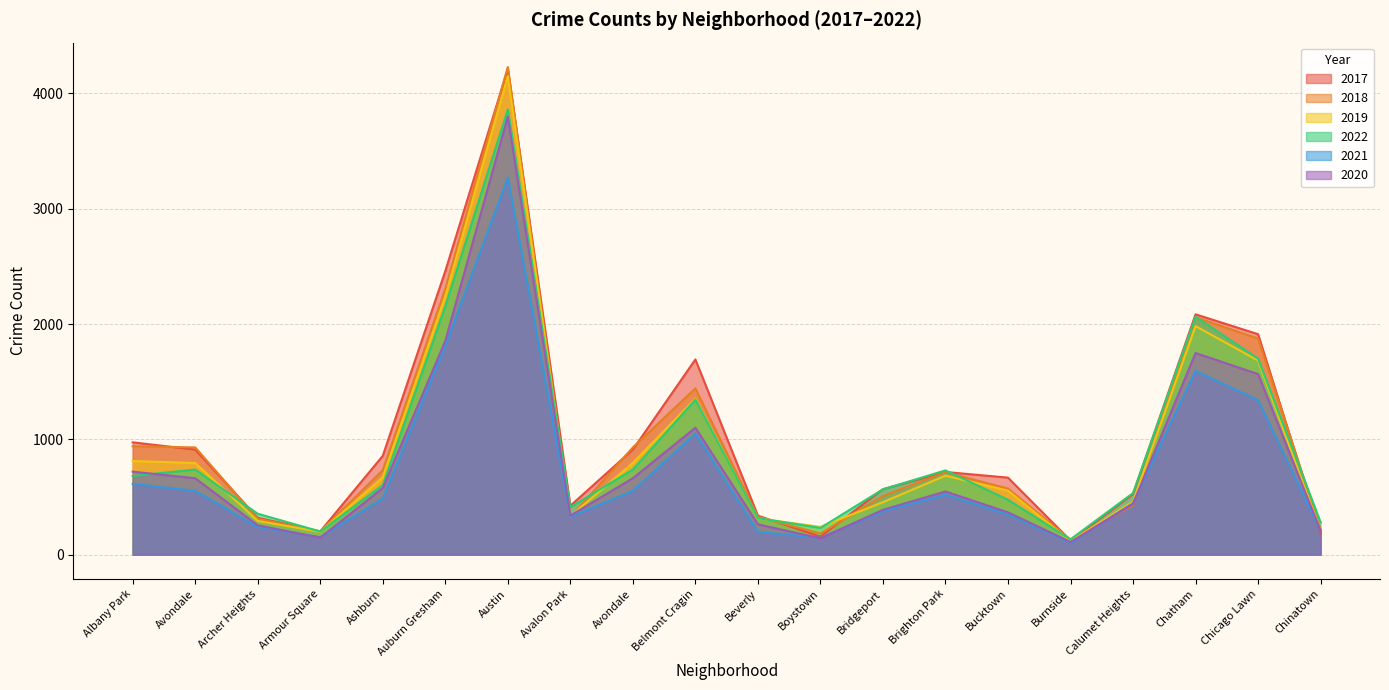

Does the chart display data point markers on the line(s)?

No